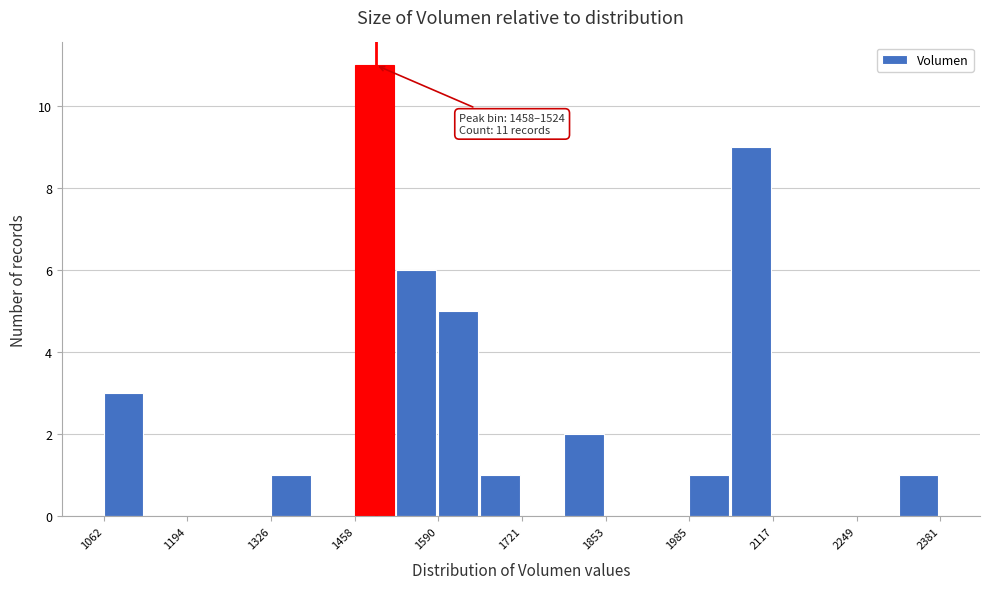

Read against the x-axis, roughly where is the centre of the tallest bar?

1480